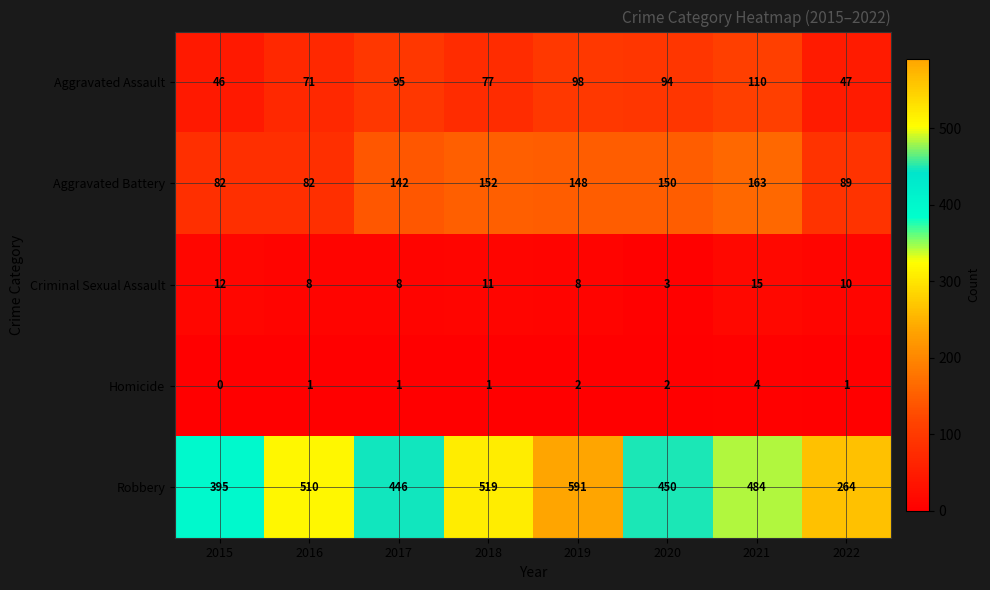

Read the Aggravated Assault value at 2020, to the nearest 10.

90